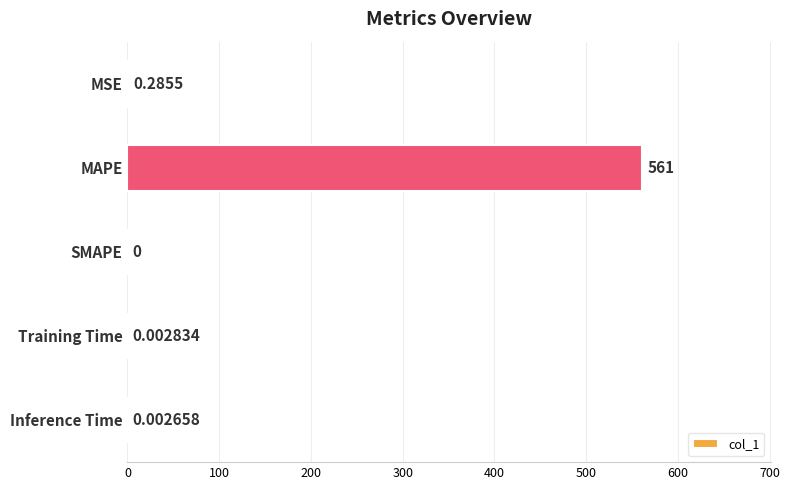

Which has a higher value, MAPE or Training Time?

MAPE